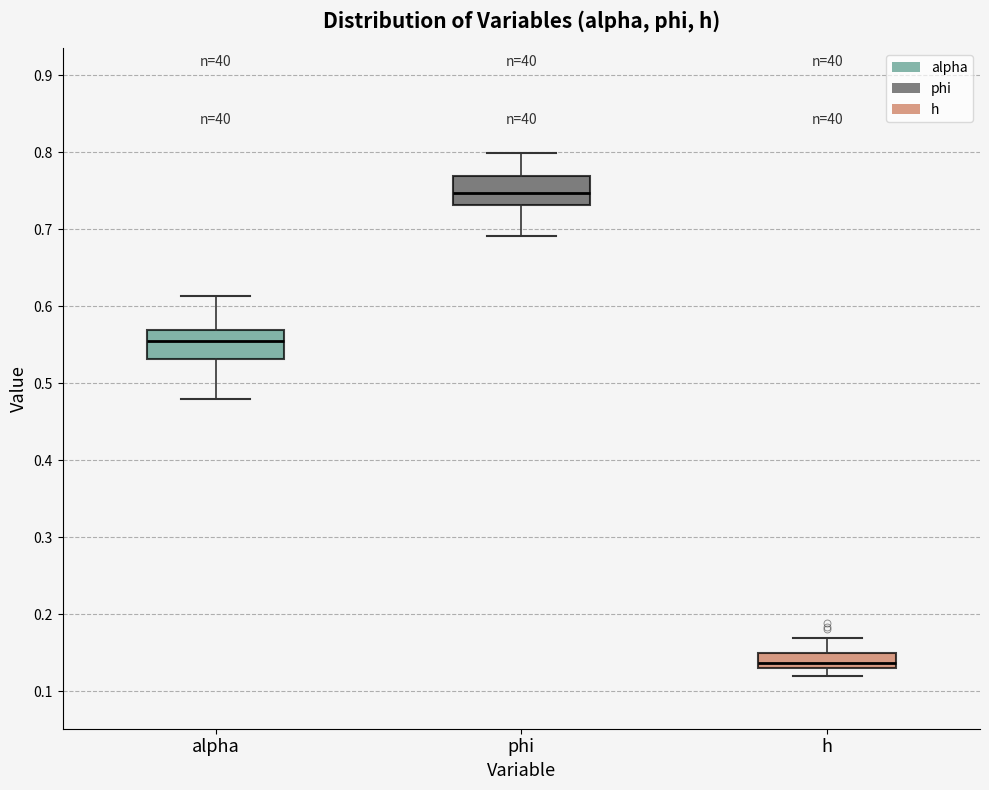

Reading left to right, read every box against the y-axis: the position of its median line, the range the box covers, and the ends of its whiskers. The values are not printed on the chart, so give them approximately, as read against the axis.

alpha: median 0.56, box 0.53 to 0.57, whiskers 0.48 to 0.61
phi: median 0.75, box 0.73 to 0.77, whiskers 0.69 to 0.80
h: median 0.14, box 0.13 to 0.15, whiskers 0.12 to 0.17